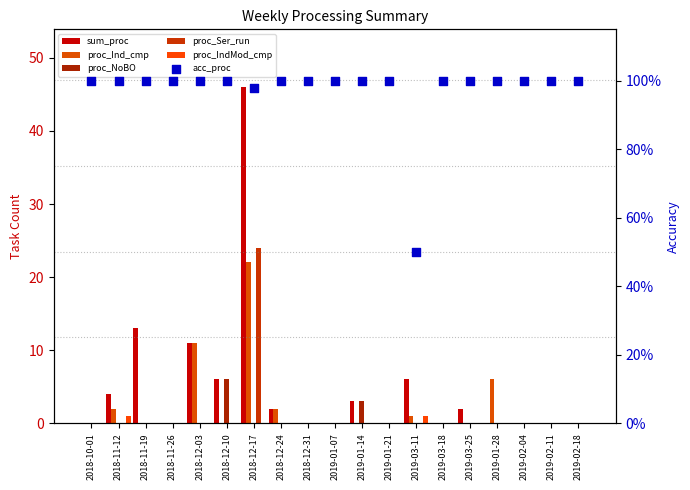

Which series contains the highest Y value?

sum_proc